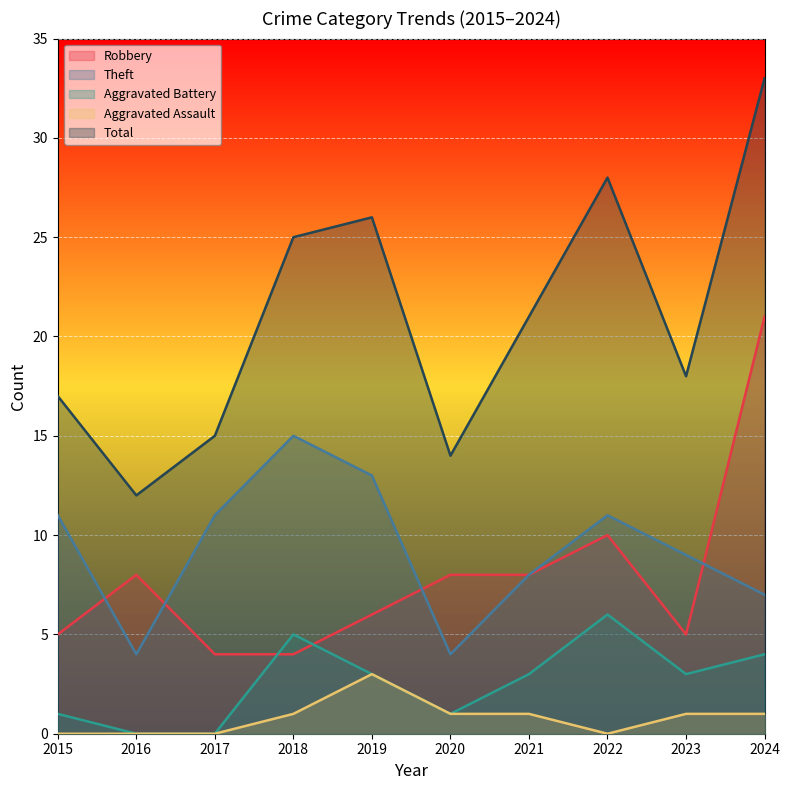

True or false: Theft has a value of 8 at 2021.

True